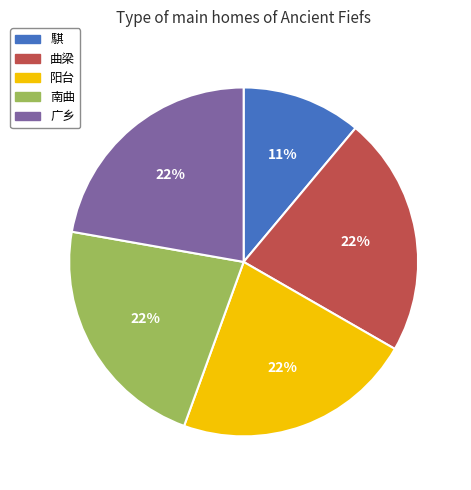

Is it true that 騏 is 11% of the pie?

True